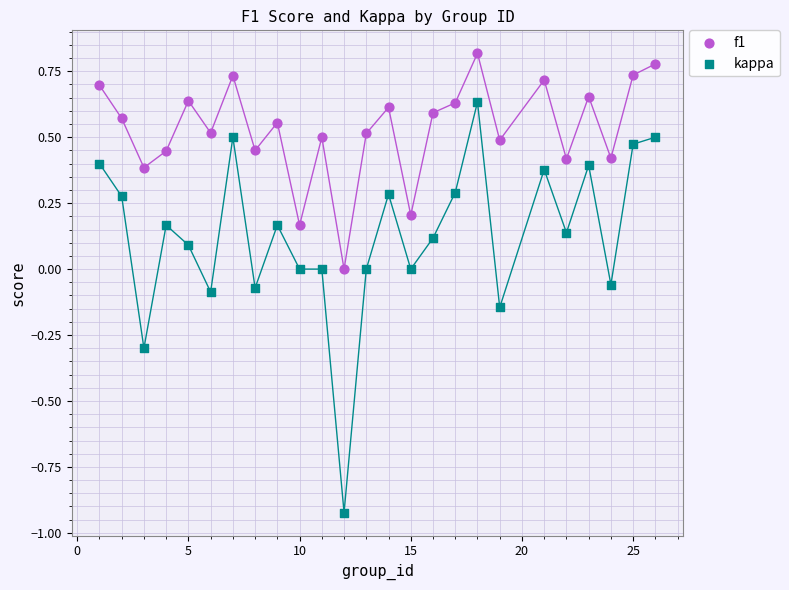

Which series has the widest spread of Y values?

kappa